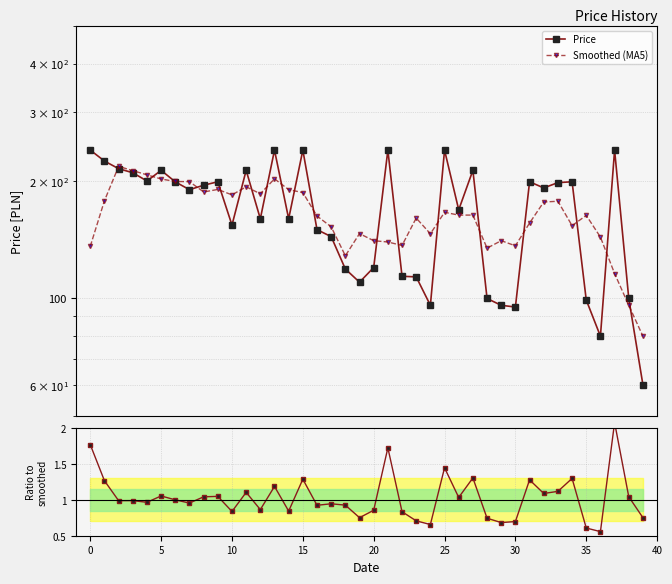

At how many categories does at least one series exceed 53?

40